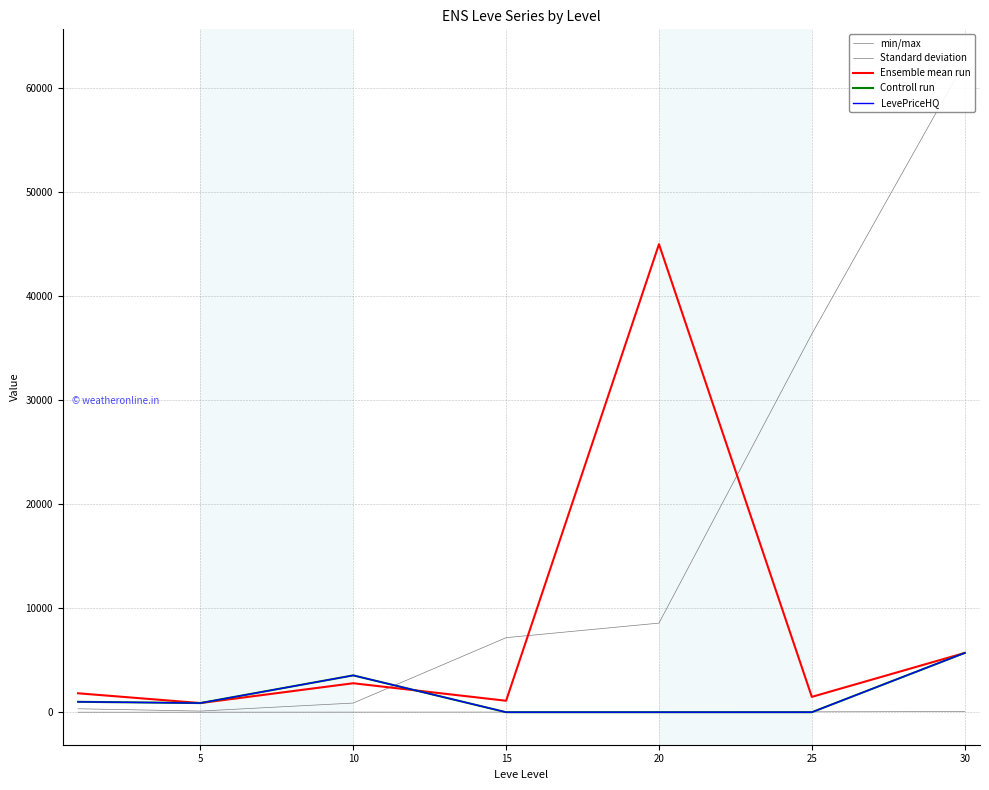

What is the average value of the currentAveragePrice series?

8397